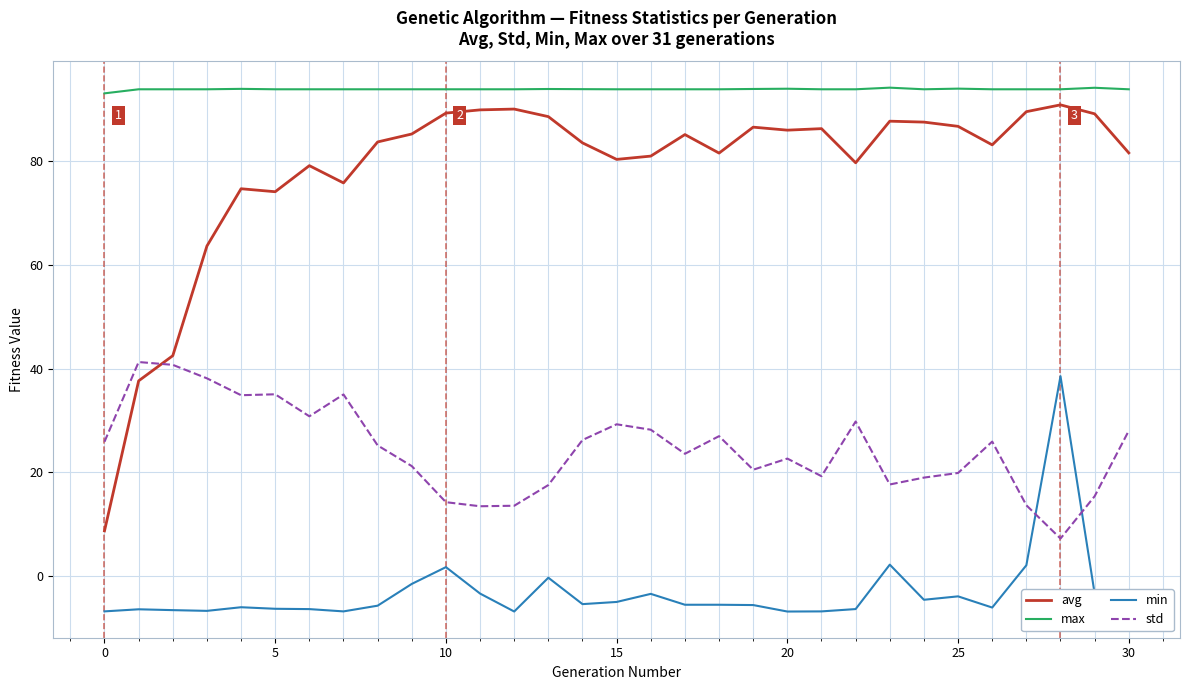

True or false: max and std intersect in this chart.

False